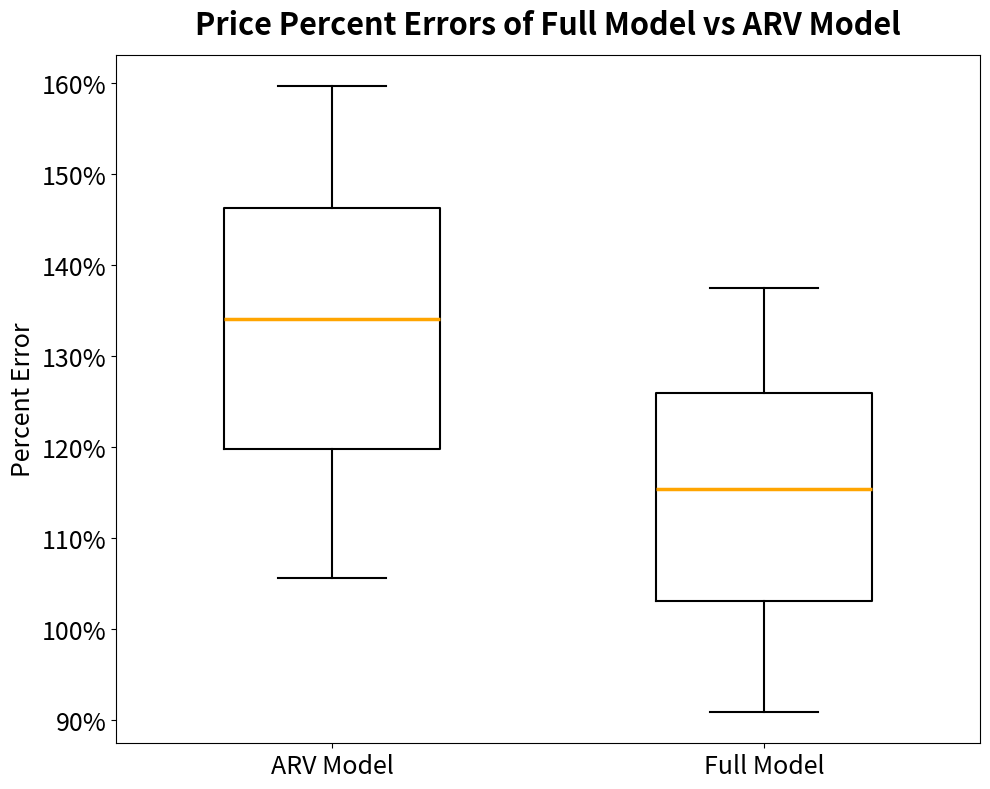

Which box has the lowest median line?

Full Model